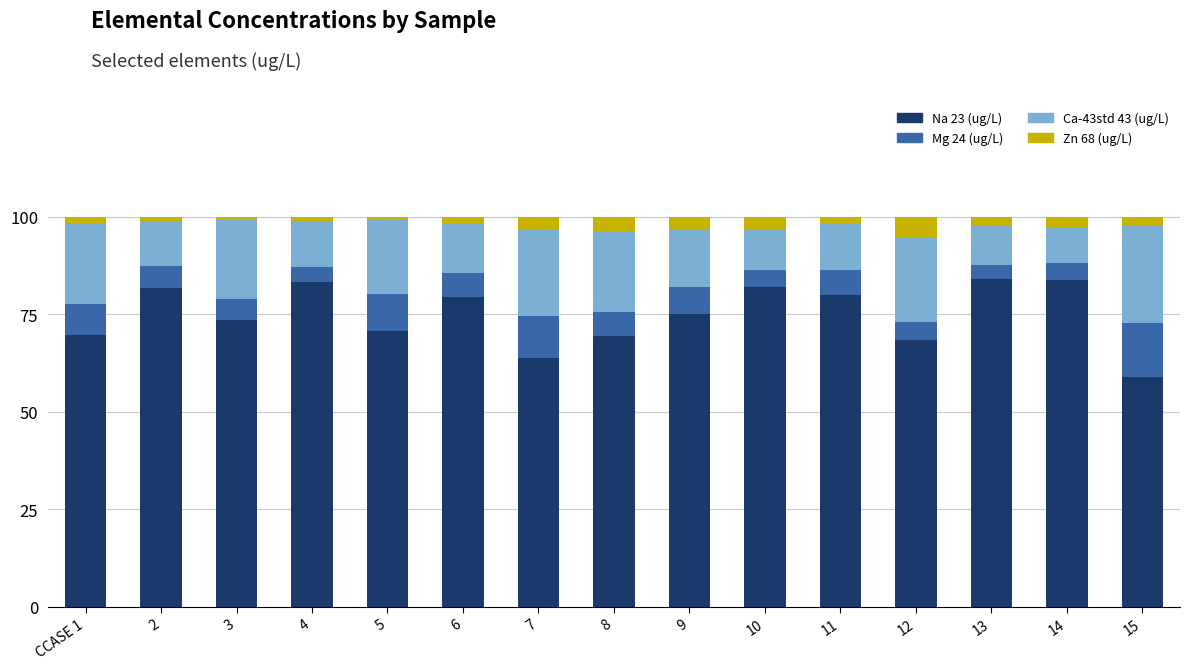

The value of Na 23 (ug/L) at 13 is 84.0. True or false?

True